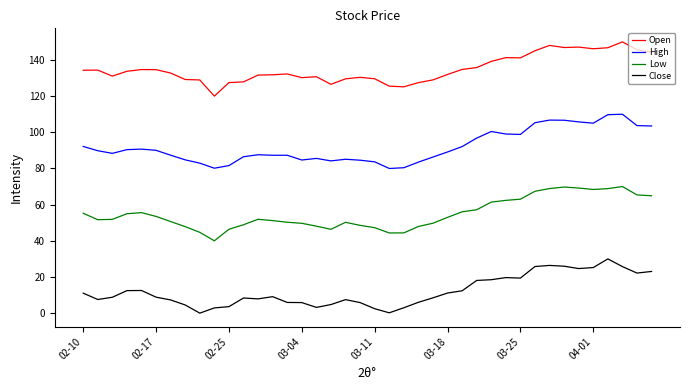

What is the lowest value of the High series?

80.0